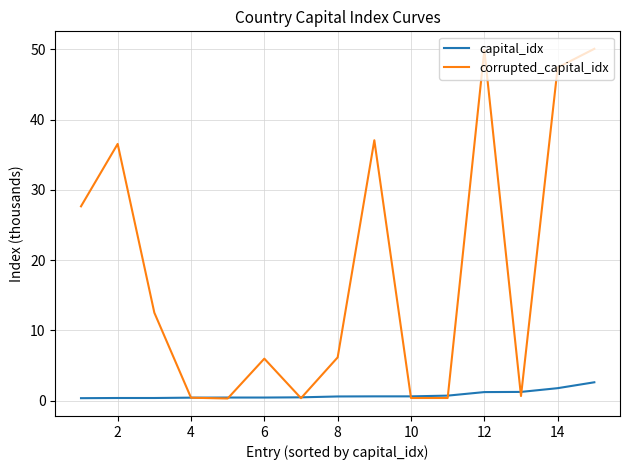

How many lines are shown in the chart?

2